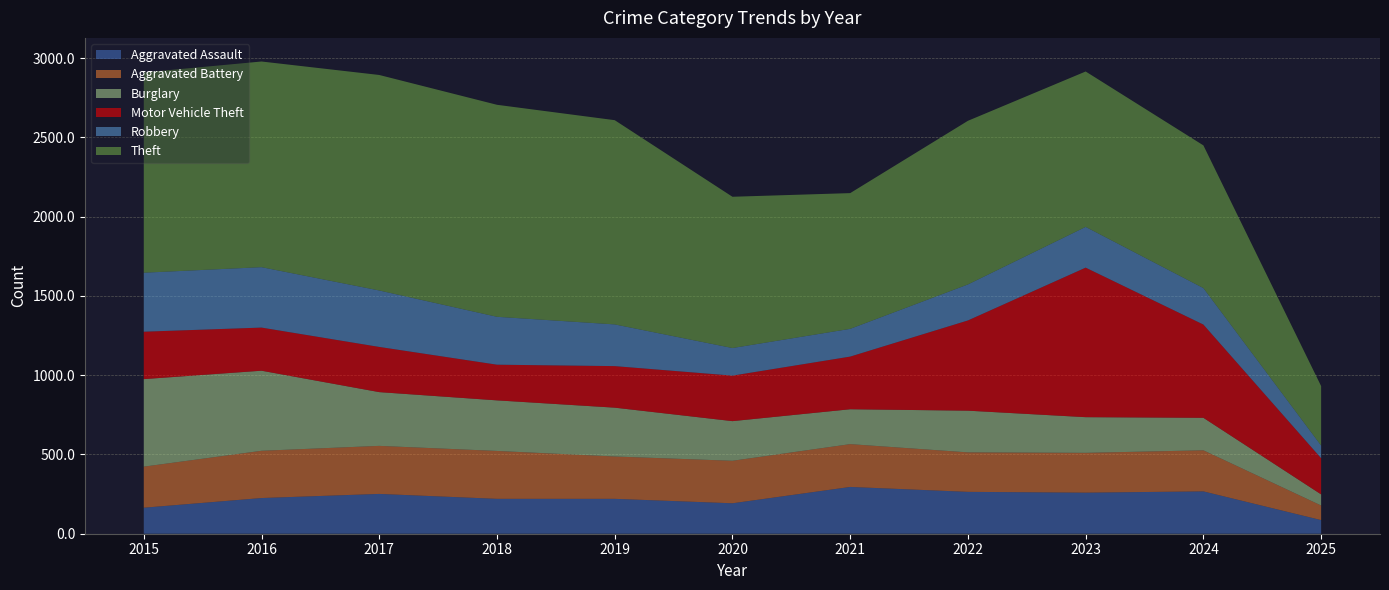

What is the value of the Aggravated Assault point at the 5th from the left?

220